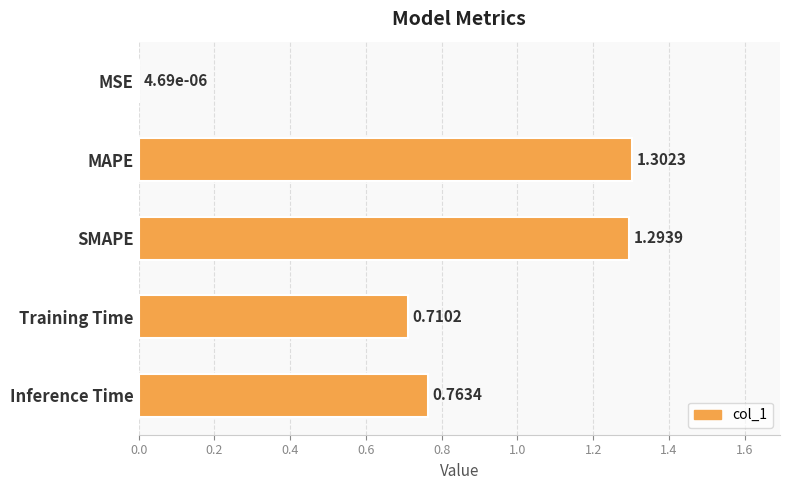

Which has a higher value, Training Time or Inference Time?

Inference Time